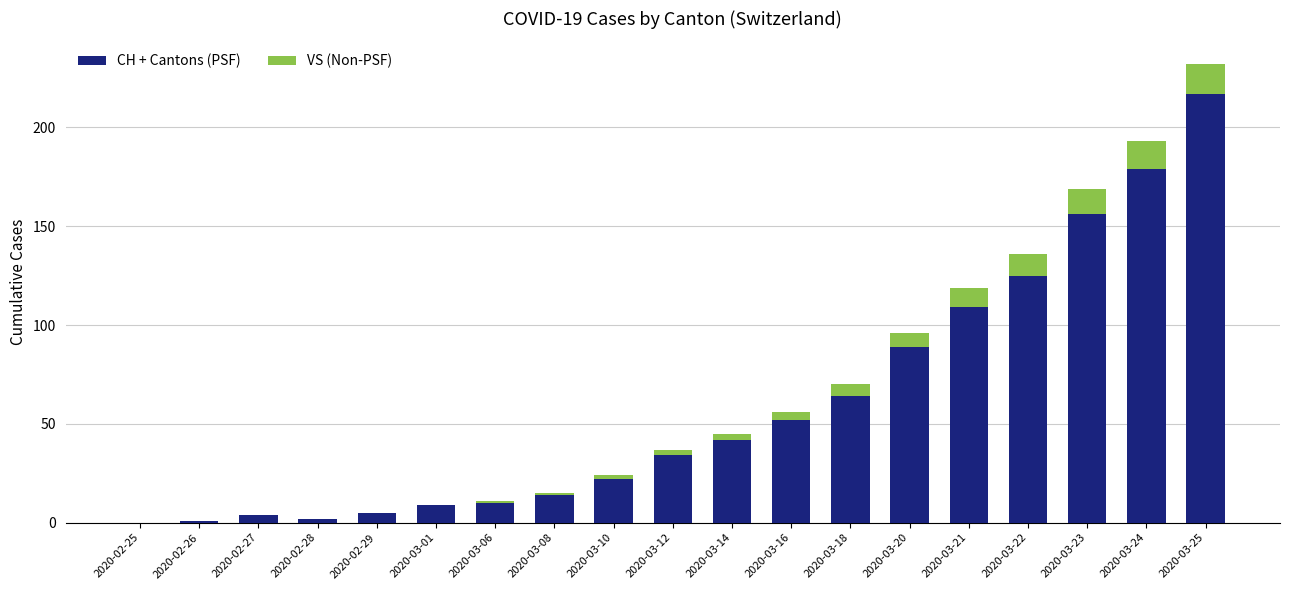

What is the total value across all series at 2020-03-20?

96